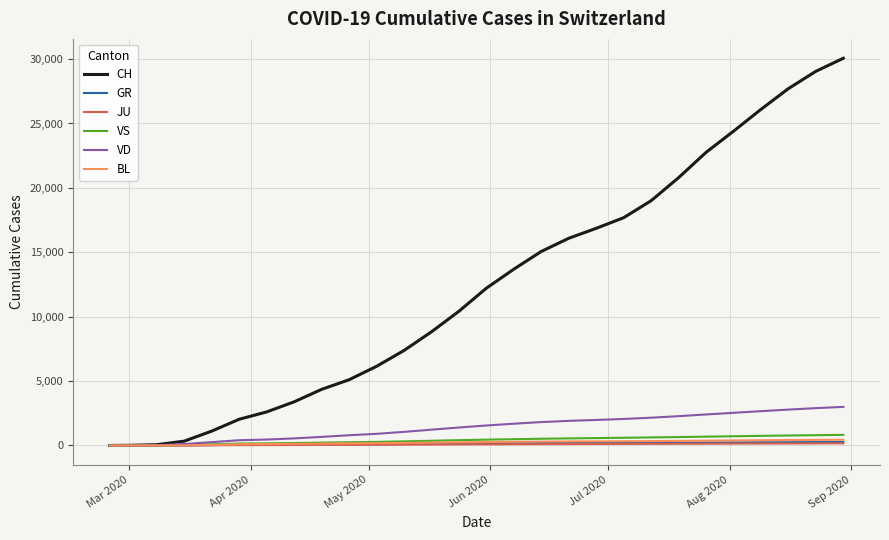

How many categories are shown in the chart?

28